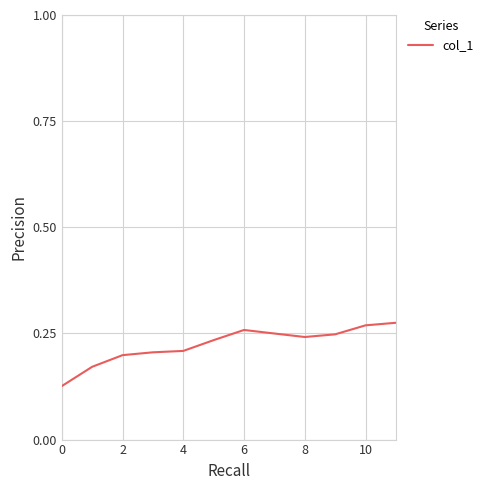

Where is the data nearest to the value 0?

0